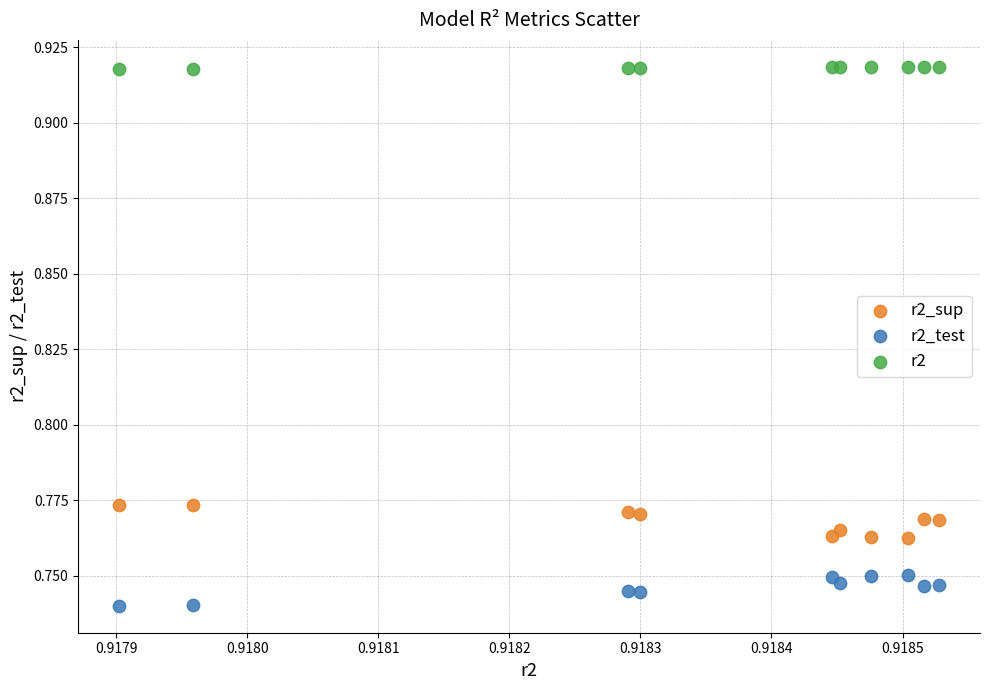

What are all the series names shown in the legend?

r2_sup, r2_test, r2